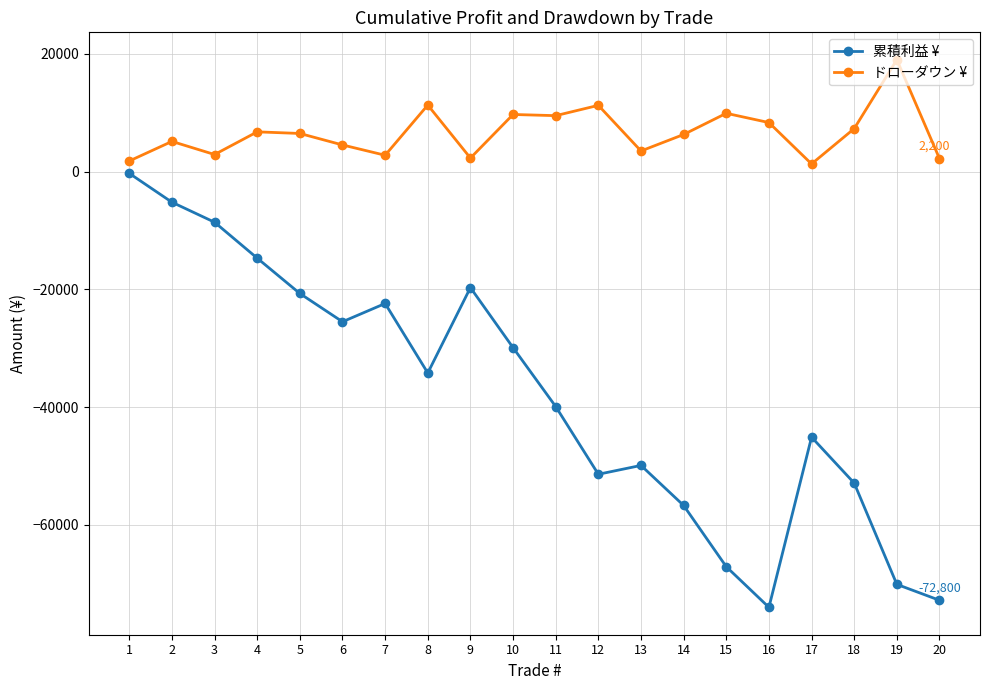

List the series in order of their peak value, highest first.

ドローダウン ¥, 累積利益 ¥